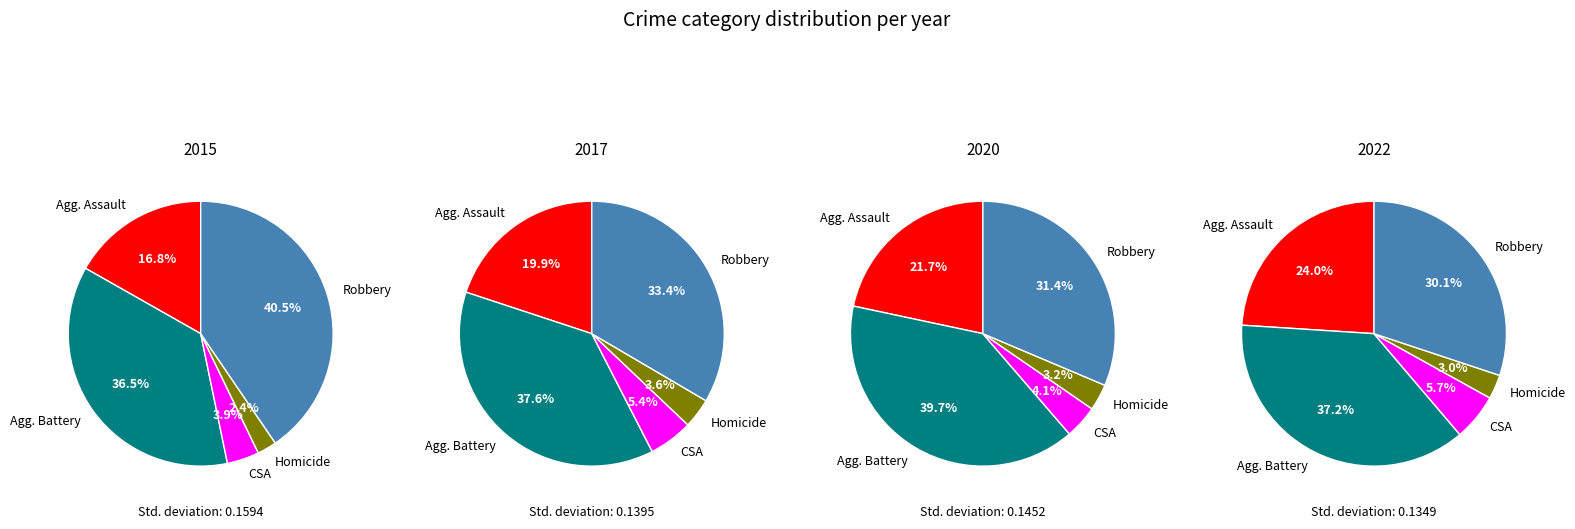

Does 4 represent more than half of the total?

No